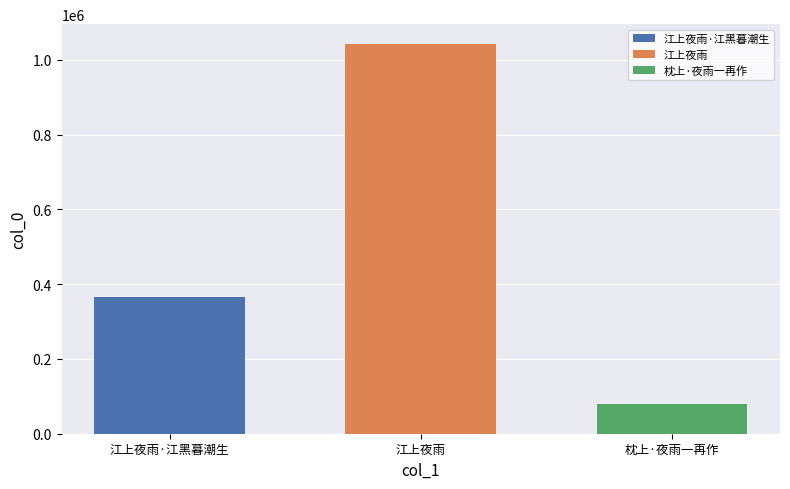

What is the greatest value displayed?

1043212